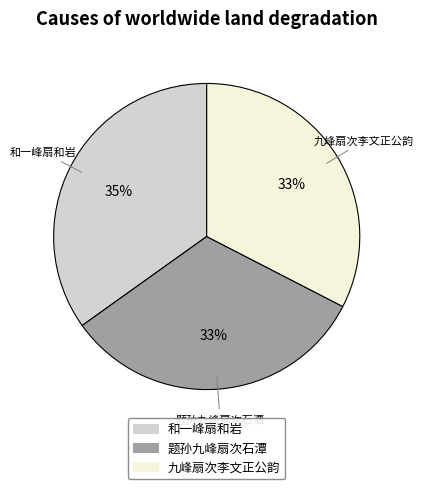

Between 九峰扇次李文正公韵 and 和一峰扇和岩, which is larger?

和一峰扇和岩